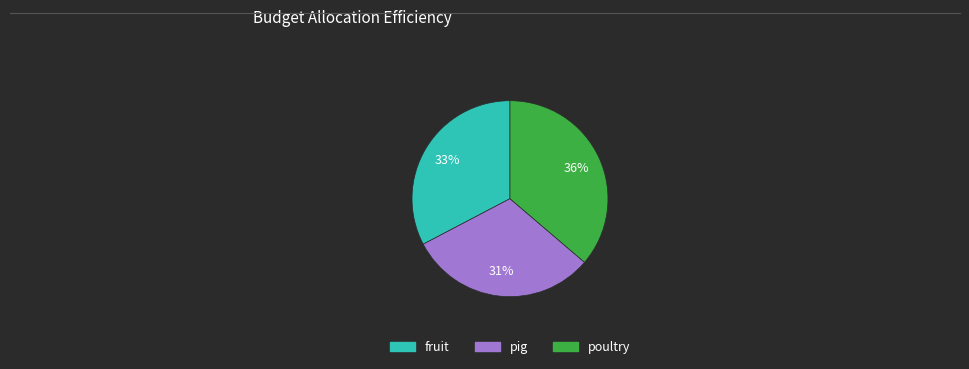

How many segments does this pie chart have?

3